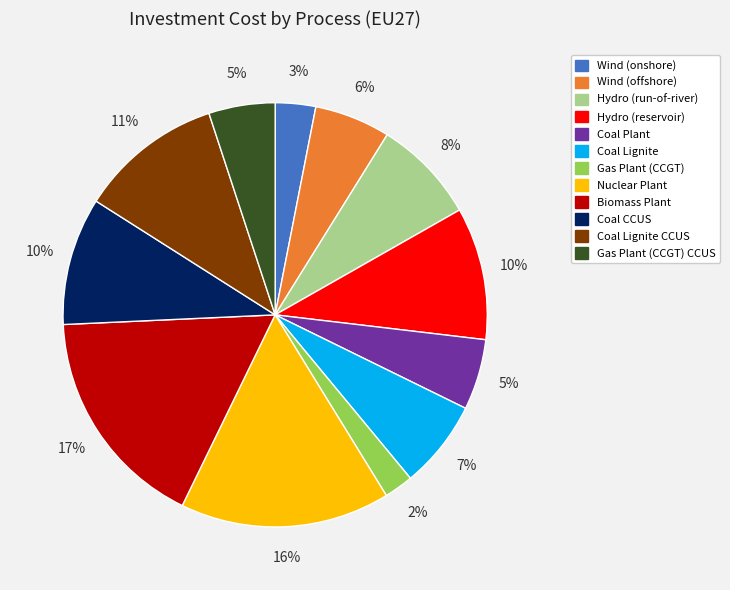

To the nearest percent, what portion does Coal Lignite CCUS represent?

11%